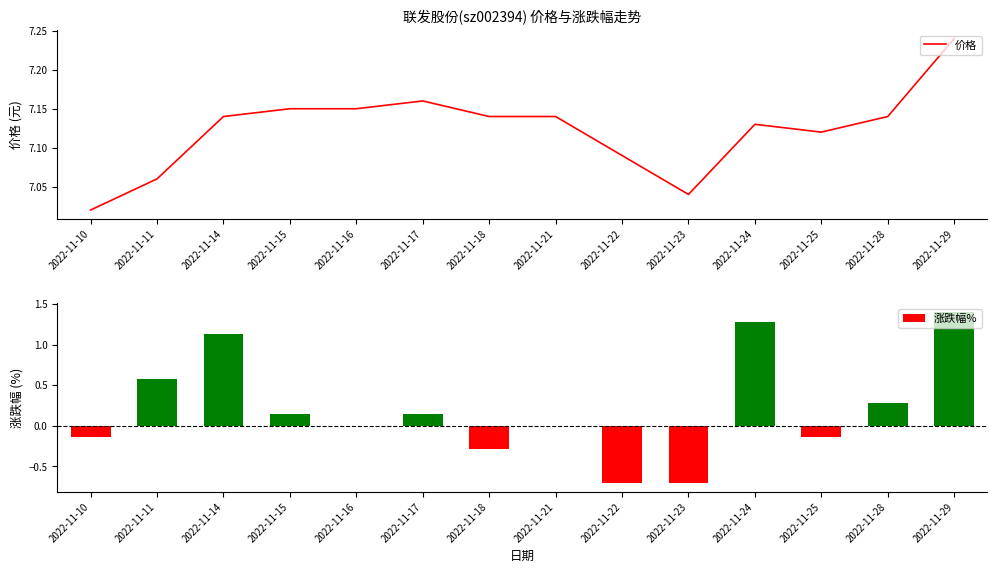

What is the difference between the 涨跌幅% values at 2022-11-25 and 2022-11-18?

0.1